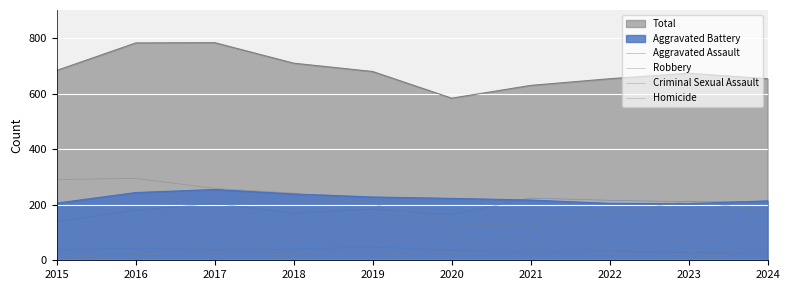

Rank the categories by Homicide value from lowest to highest.

2015, 2019, 2023, 2016, 2018, 2024, 2017, 2020, 2022, 2021